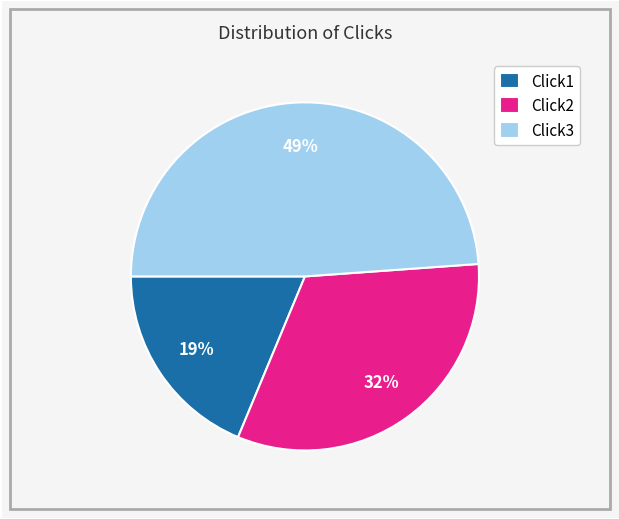

Which has a higher value, Click2 or Click3?

Click3